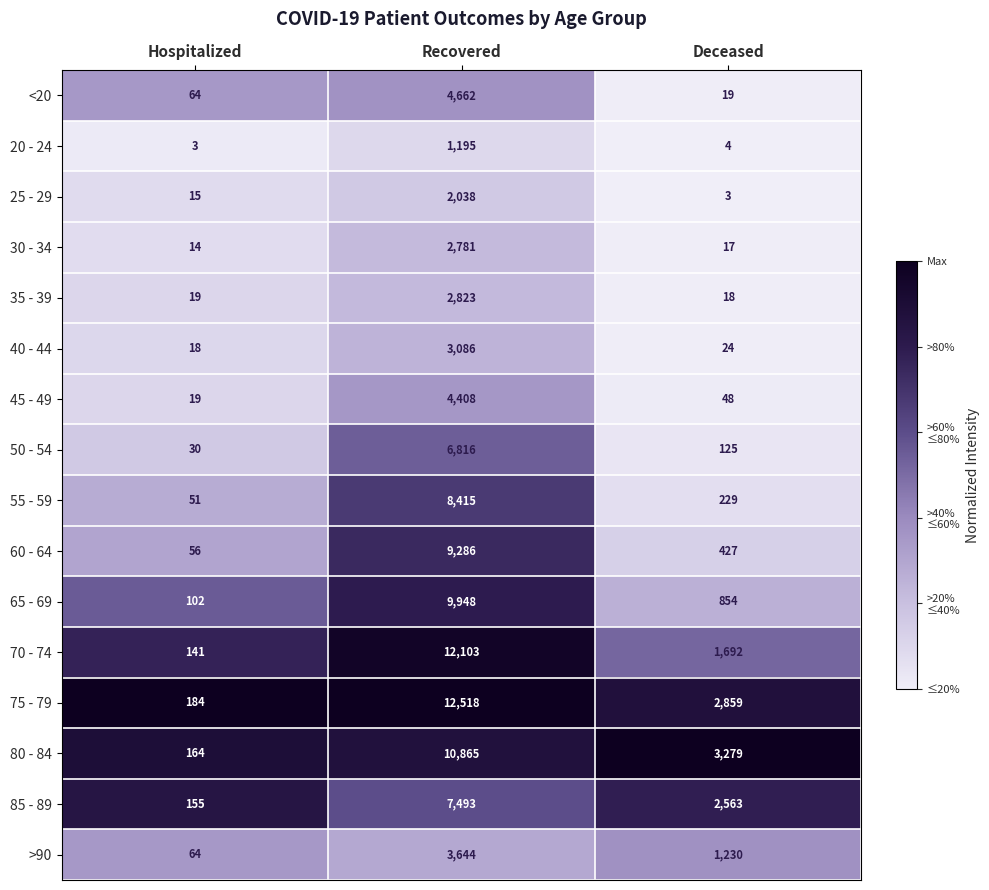

What is the total value across all series at Hospitalized?

1099